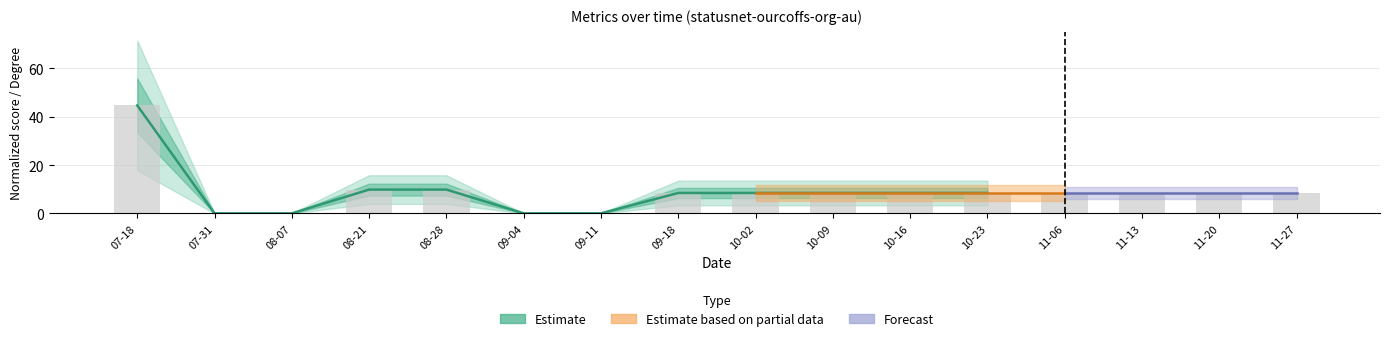

Are the bars horizontal?

No